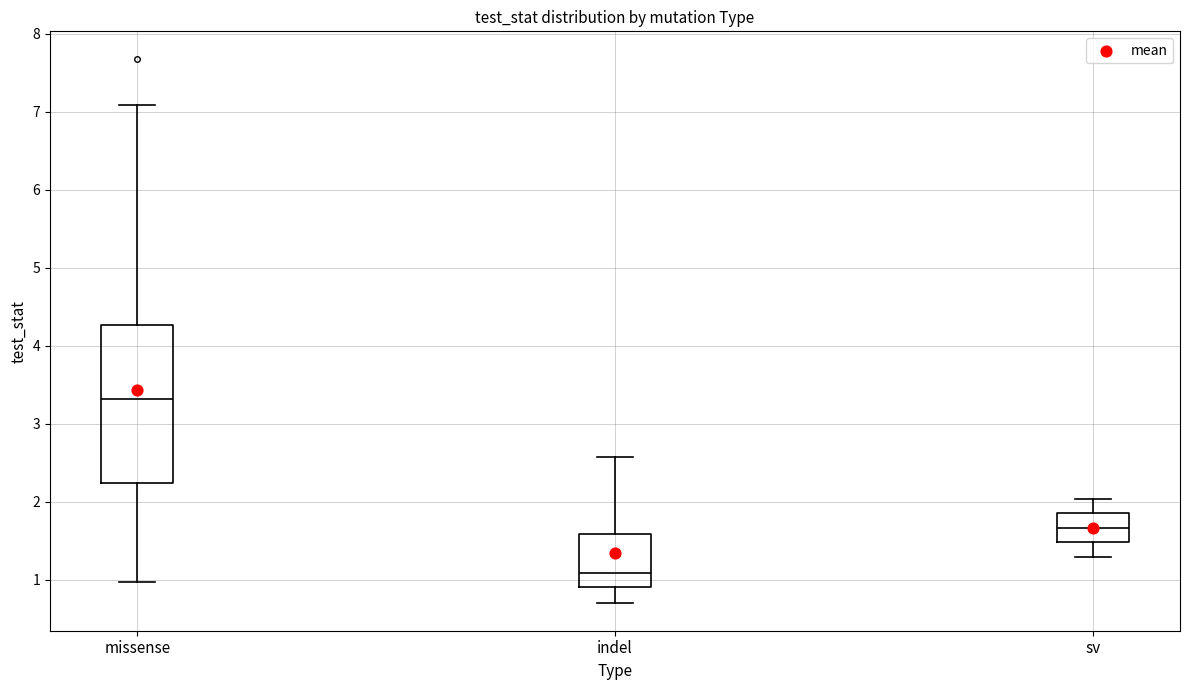

Reading left to right, transcribe this box plot: for each box, give where its median line is, the range the box spans, and where its two whiskers end, as read against the y-axis. The values are not printed on the chart, so give them approximately, as read against the axis.

missense: median 3.3, box 2.2 to 4.3, whiskers 1.0 to 7.1
indel: median 1.1, box 0.9 to 1.6, whiskers 0.7 to 2.6
sv: median 1.7, box 1.5 to 1.9, whiskers 1.3 to 2.0